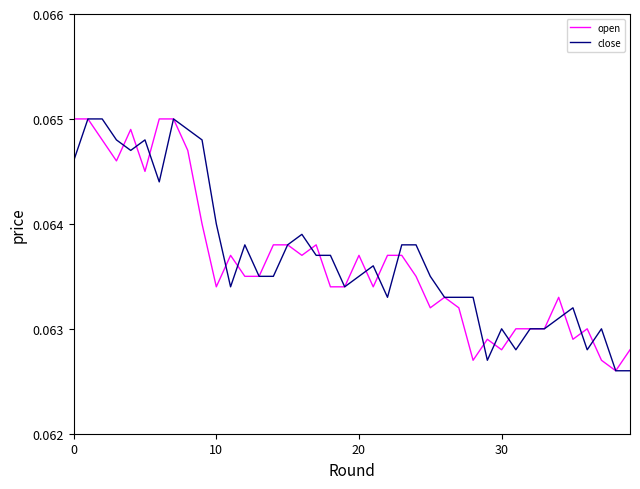

Does the chart have visible grid lines?

No